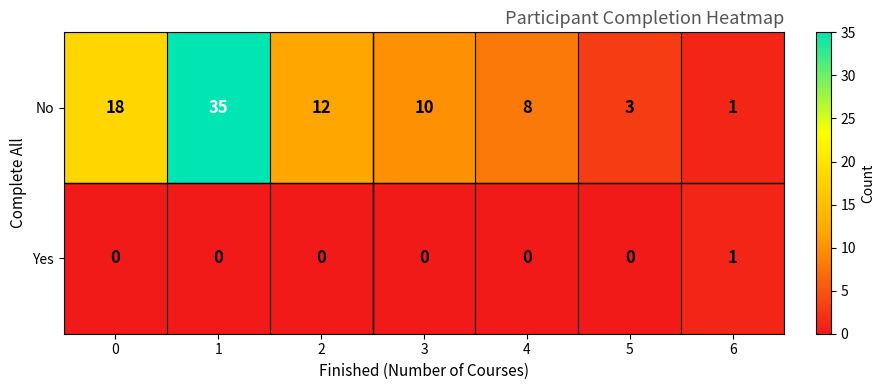

Which series has the widest spread of values?

No